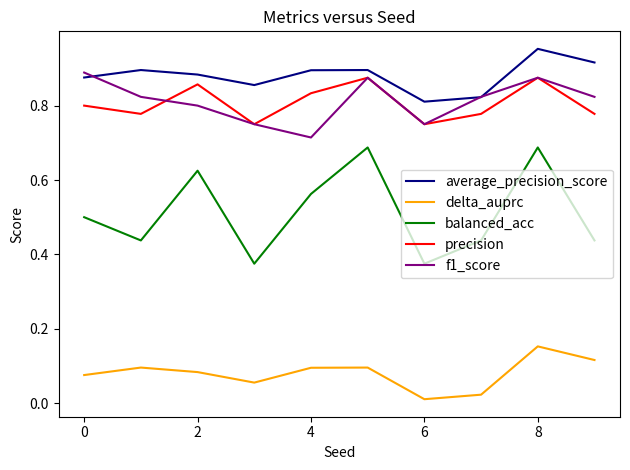

What are all the series names shown in the legend?

average_precision_score, delta_auprc, balanced_acc, precision, f1_score